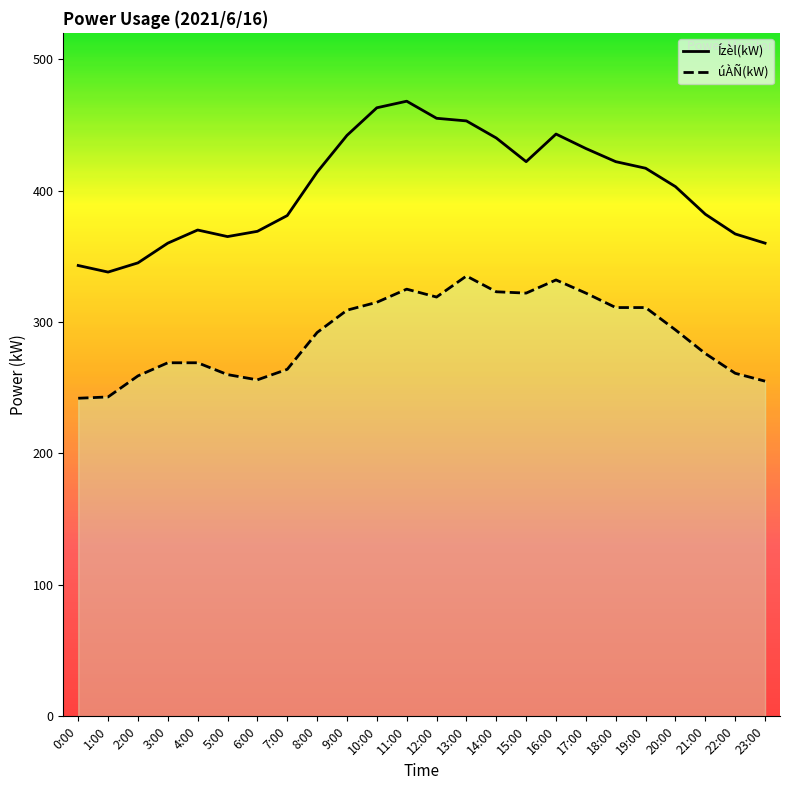

Which category has the highest value in the úÀÑ(kW) series?

13:00